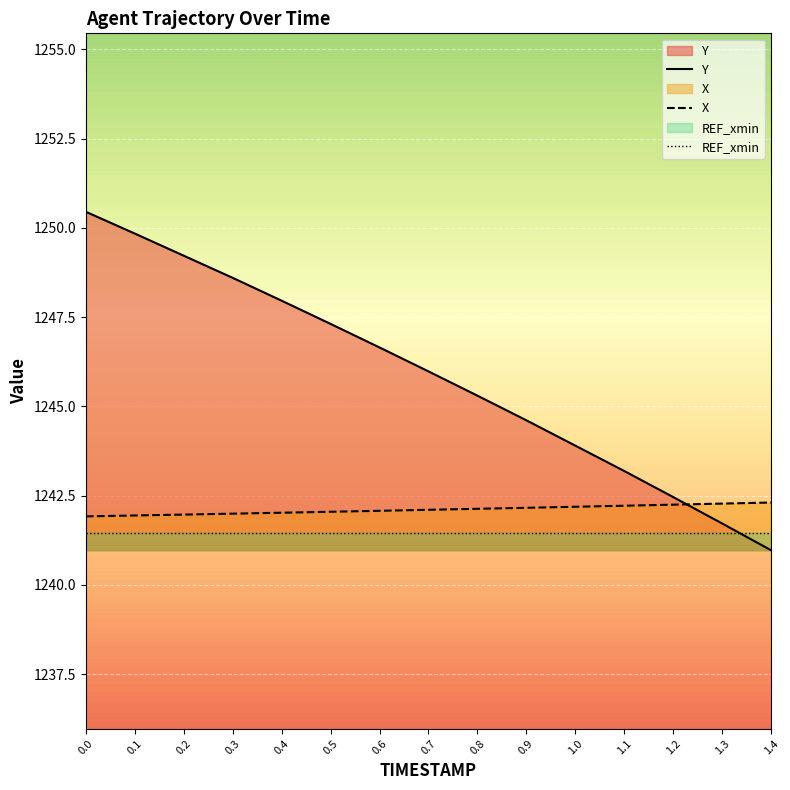

Reading right to left, extract all data points from this chart.

Y: 1241.0	1241.7	1242.5	1243.2	1243.9	1244.6	1245.3	1246.0	1246.7	1247.3	1248.0	1248.6	1249.2	1249.8	1250.5
X: 1242.3	1242.3	1242.2	1242.2	1242.2	1242.2	1242.1	1242.1	1242.1	1242.0	1242.0	1242.0	1242.0	1241.9	1241.9
REF_xmin: 1241.4	1241.4	1241.4	1241.4	1241.4	1241.4	1241.4	1241.4	1241.4	1241.4	1241.4	1241.4	1241.4	1241.4	1241.4